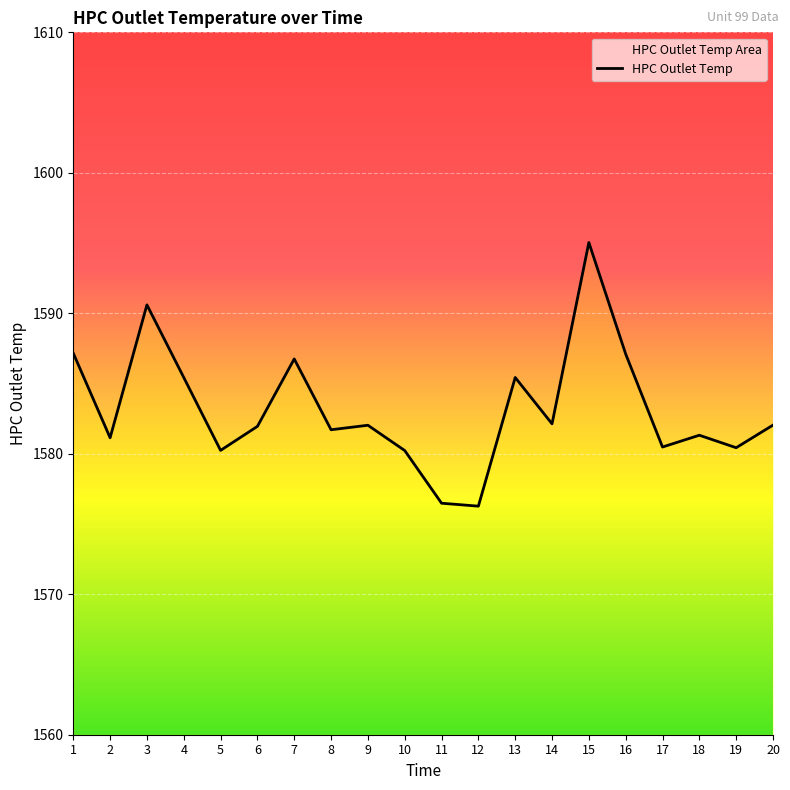

List the labels in order of value, largest first.

15, 3, 1, 16, 7, 4, 13, 14, 20, 9, 6, 8, 18, 2, 17, 19, 5, 10, 11, 12